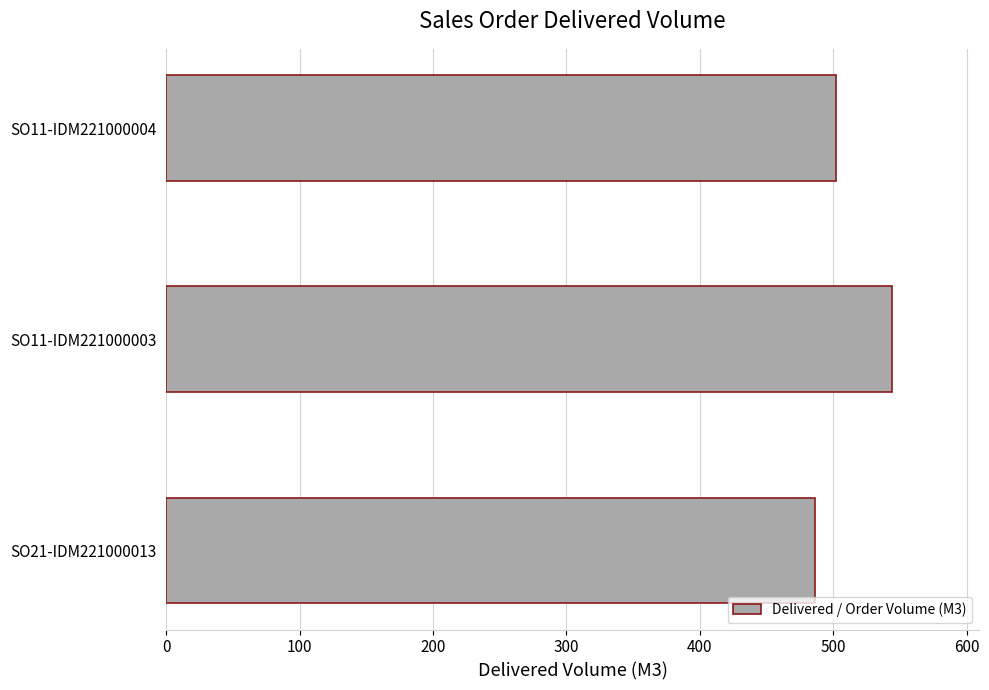

What is the change in value from SO21-IDM221000013 to SO11-IDM221000004?

+16.1